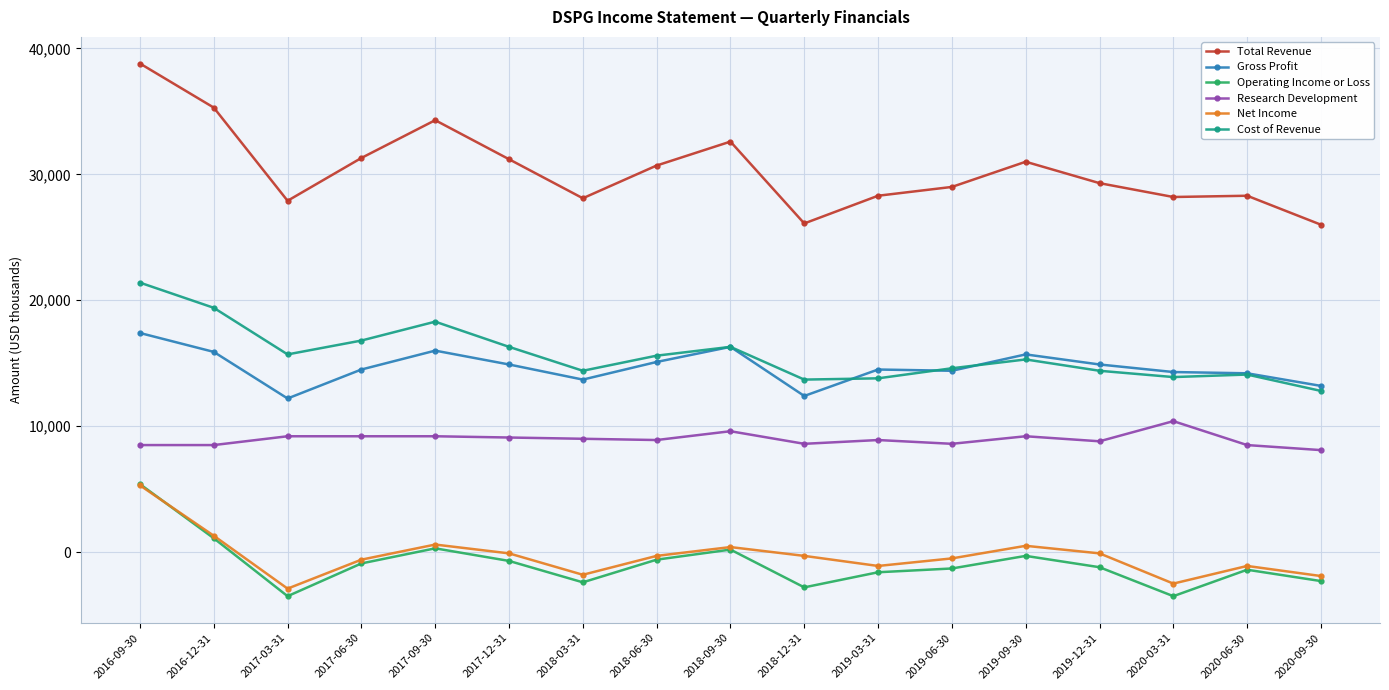

Does the chart display data point markers on the line(s)?

Yes